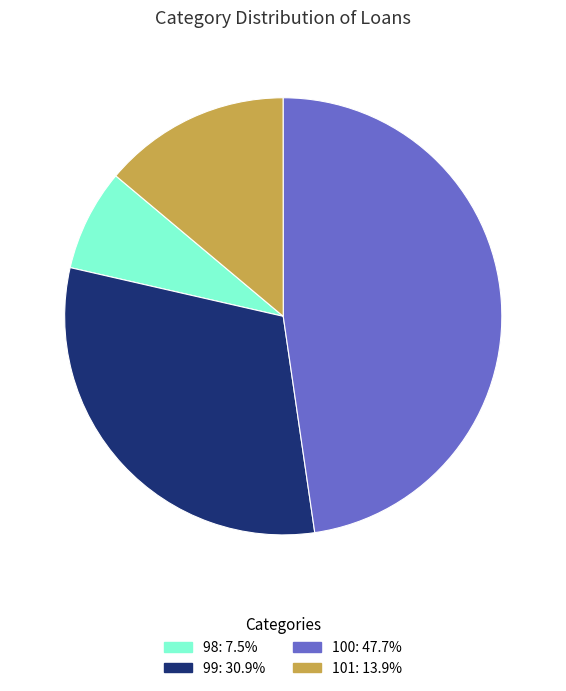

Between 98 and 101, which is larger?

101